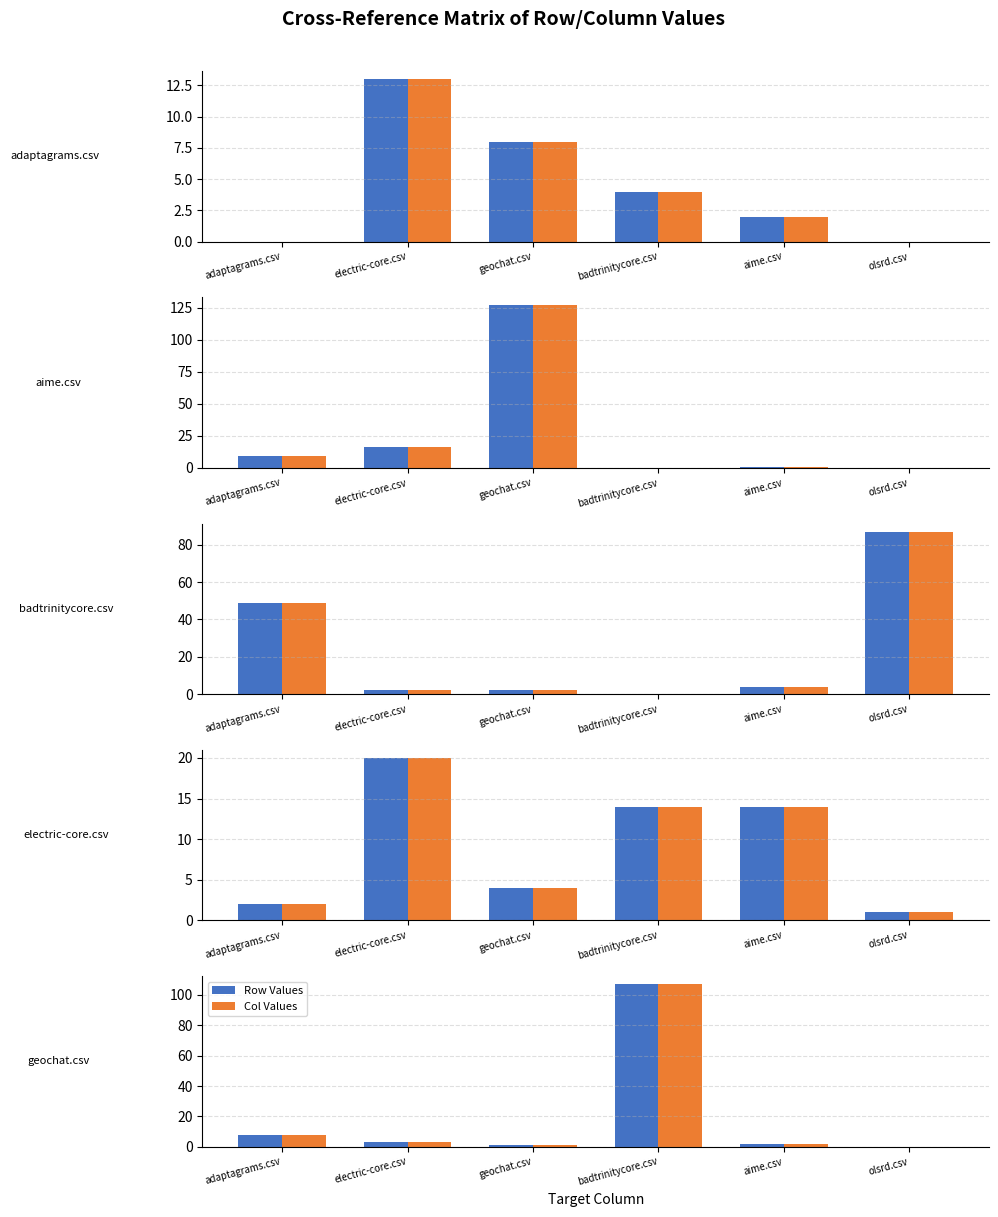

Is the value of Row Values at olsrd.csv greater than the value of Col Values at adaptagrams.csv?

No